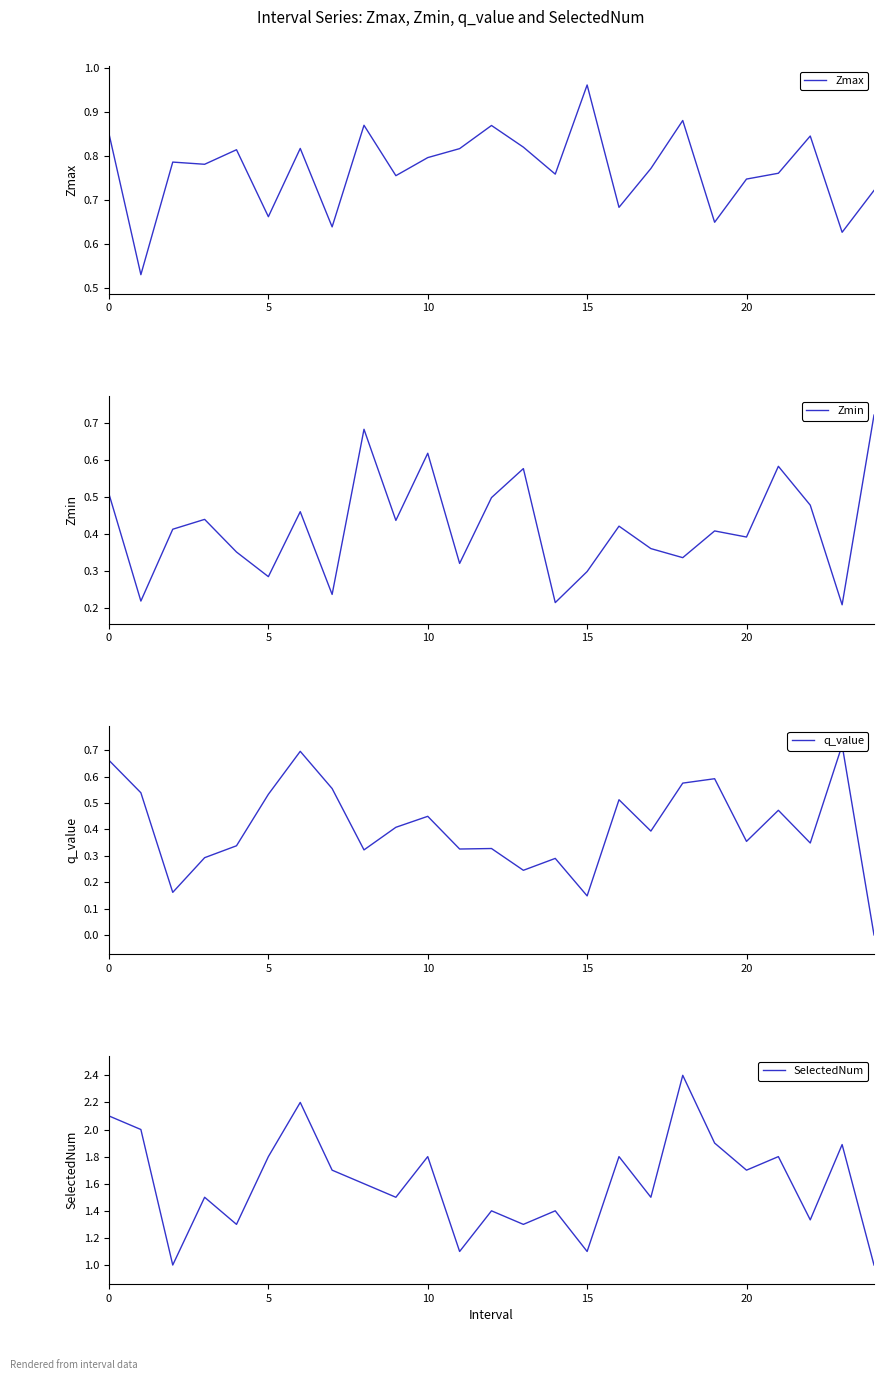

Rank the series at 14 from lowest to highest value.

Zmin, q_value, Zmax, SelectedNum